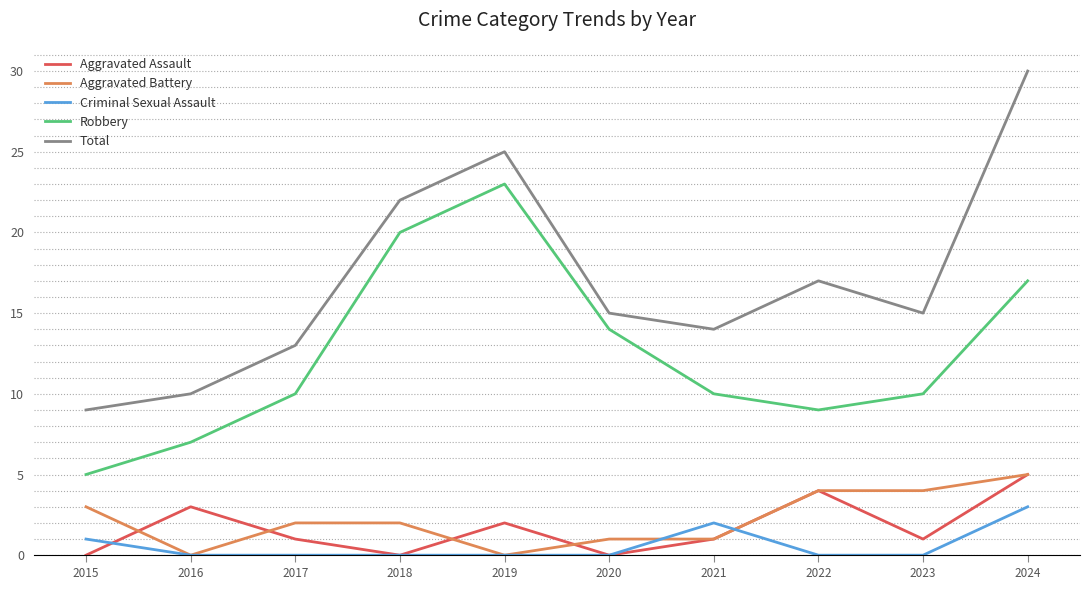

Which label corresponds to the largest value in the chart?

2024